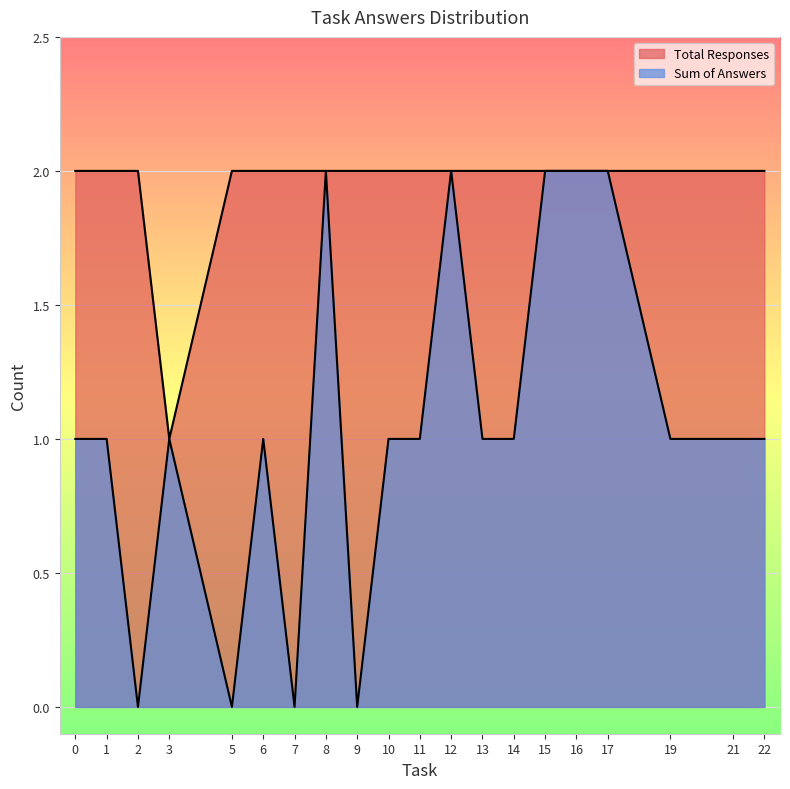

The answers_per_task series shows 2 at 8. True or false?

True